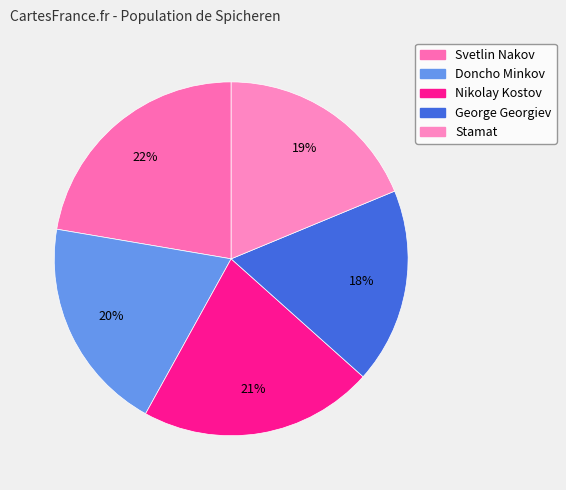

The Doncho Minkov slice represents 11% of the pie. True or false?

False